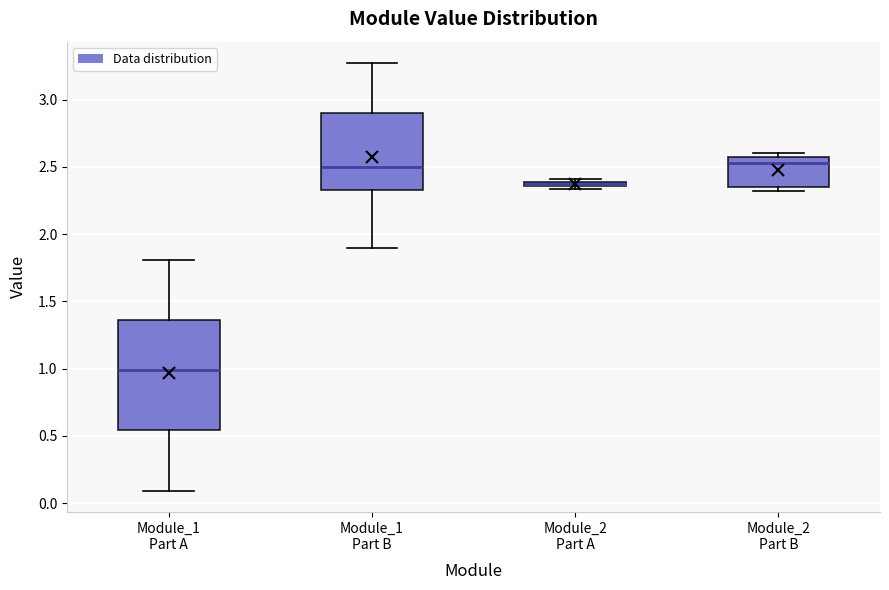

Where is the upper edge of the box for Module_2 Part A on the y-axis? The values are not printed on the chart, so give them approximately, as read against the axis.

2.40